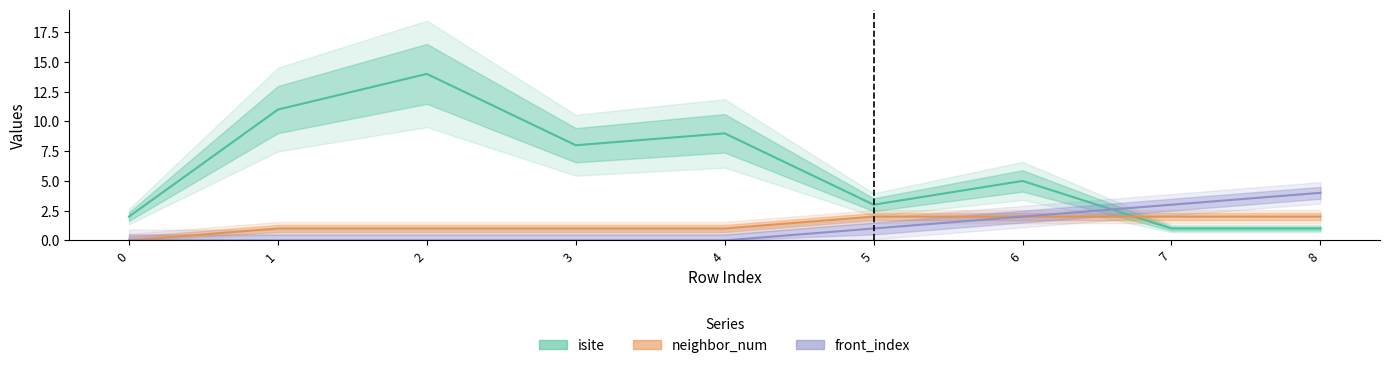

Reading right to left, list all the values displayed in this chart.

isite: 8=1	7=1	6=5	5=3	4=9	3=8	2=14	1=11	0=2
neighbor_num: 8=2	7=2	6=2	5=2	4=1	3=1	2=1	1=1	0=0
front_index: 8=4	7=3	6=2	5=1	4=0	3=0	2=0	1=0	0=0